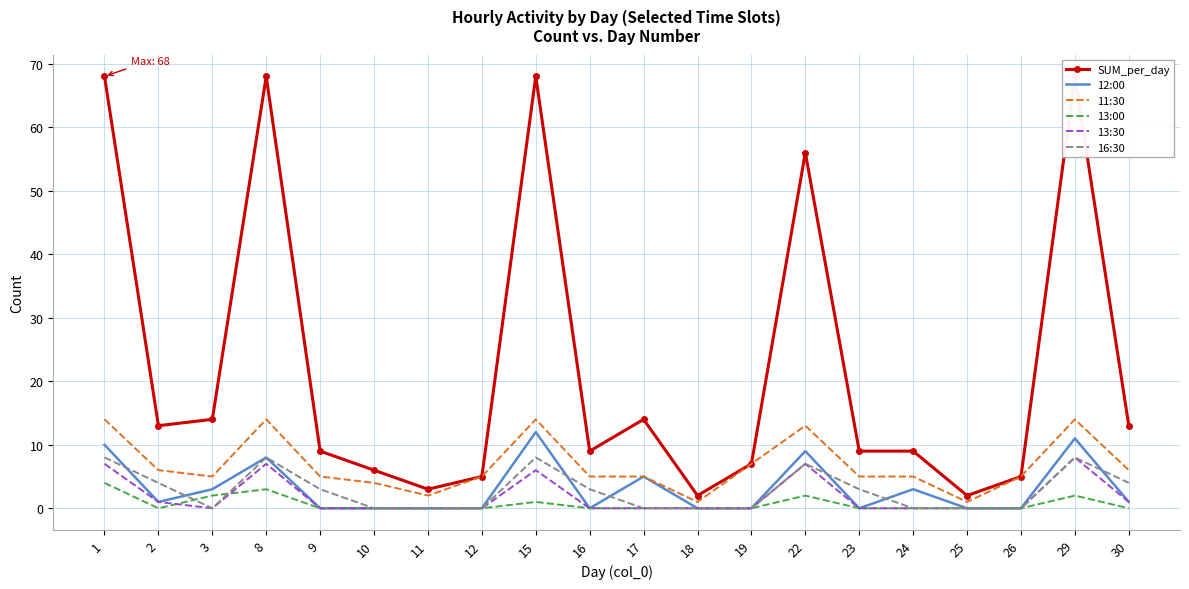

In 11:30, how many points are higher than both neighbors (excluding endpoints)?

4